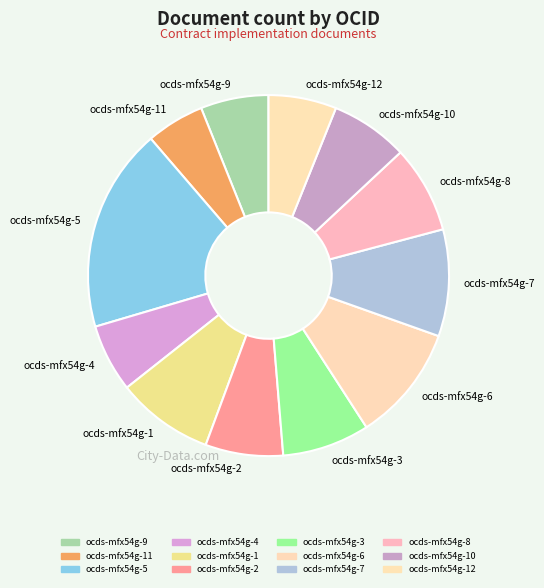

Which has a higher value, ocds-mfx54g-11 or ocds-mfx54g-10?

ocds-mfx54g-10